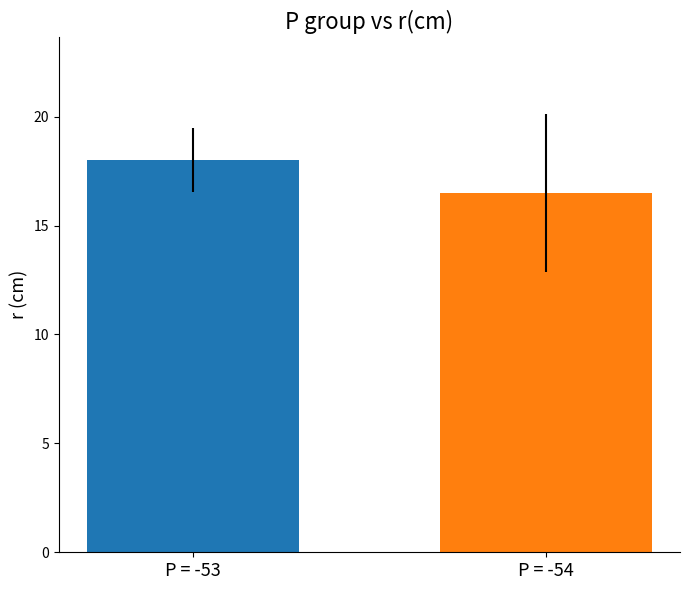

What is the smallest value displayed?

16.5